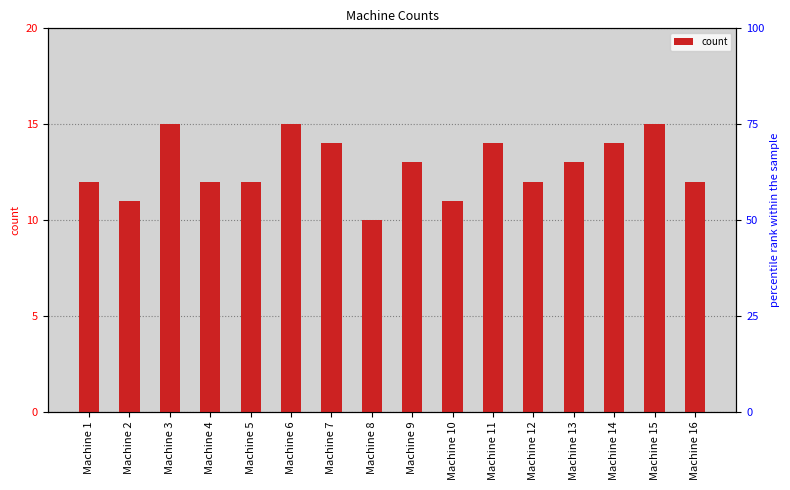

What is the minimum value shown in the chart?

10